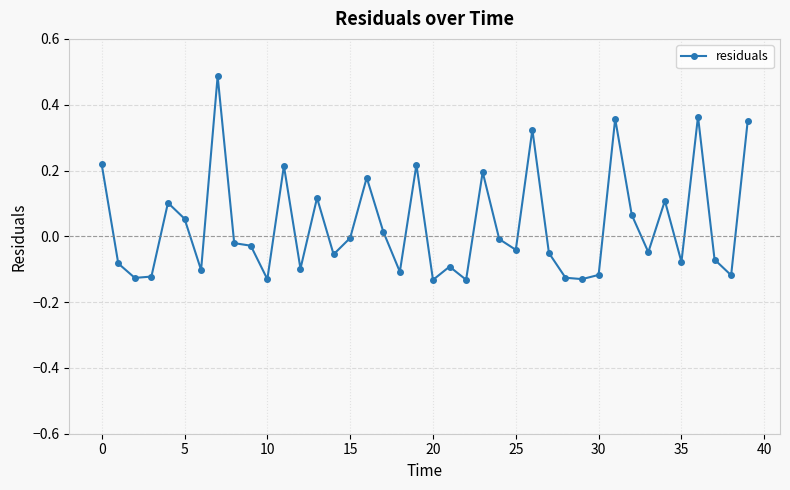

What is the sum of all values?

1.3